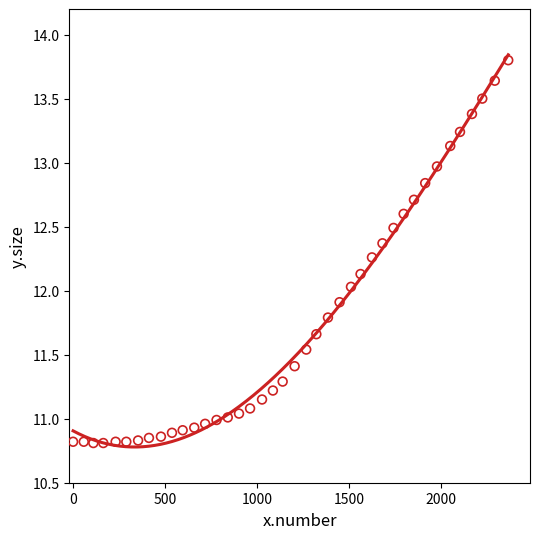

What is the range of Y values (max minus min)?

3.0